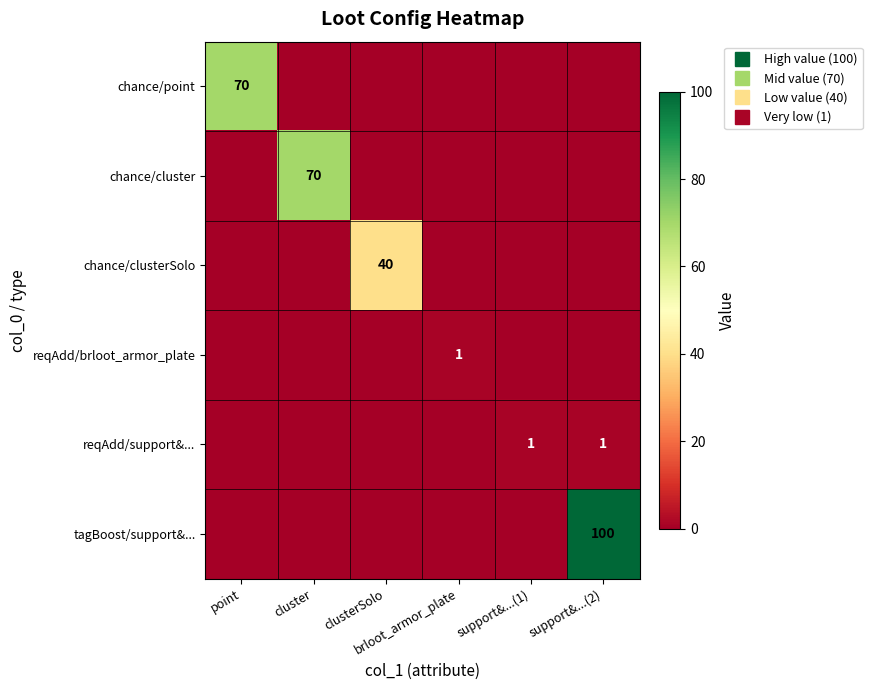

How many data points in chance/cluster are above 0?

1